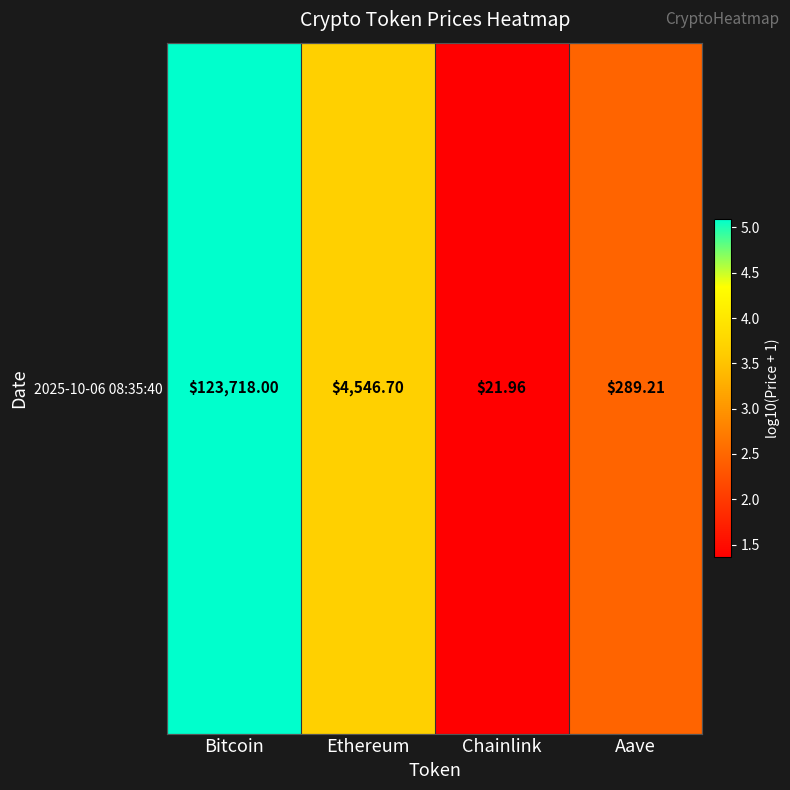

Between Bitcoin and Chainlink, which is larger?

Bitcoin